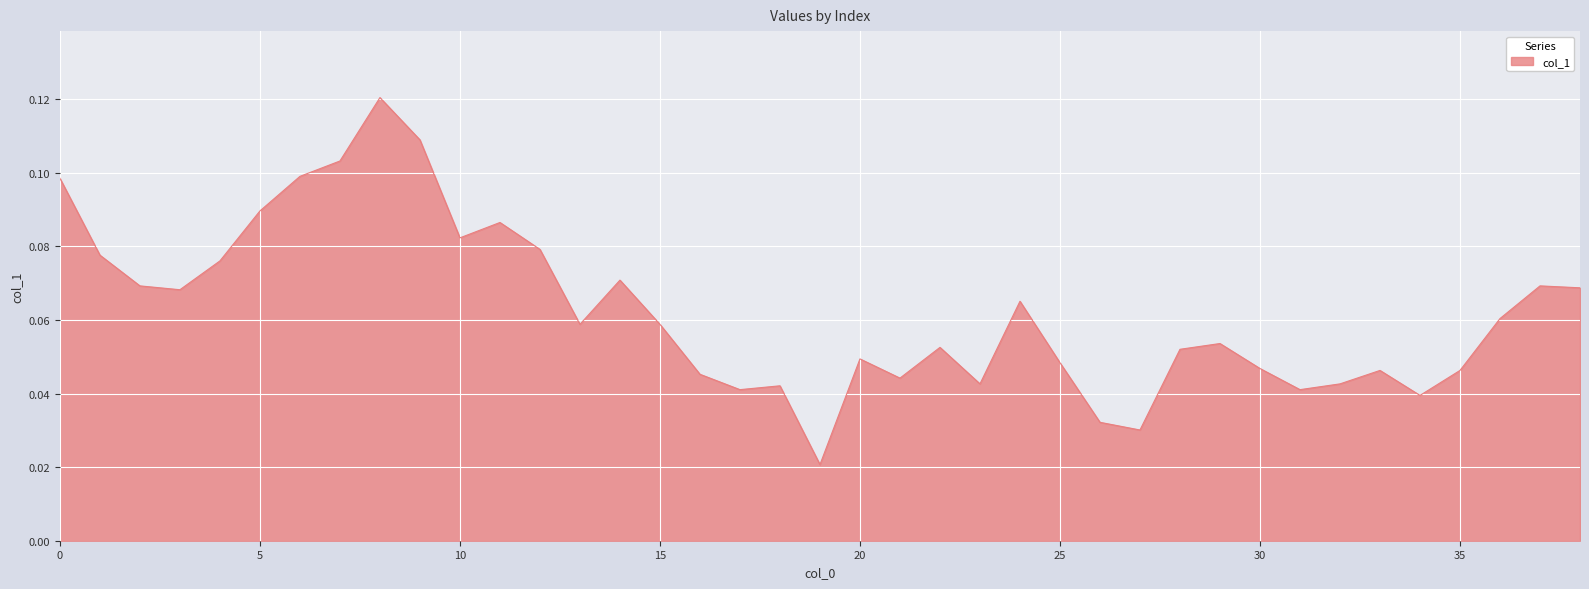

What is the average value?

0.1